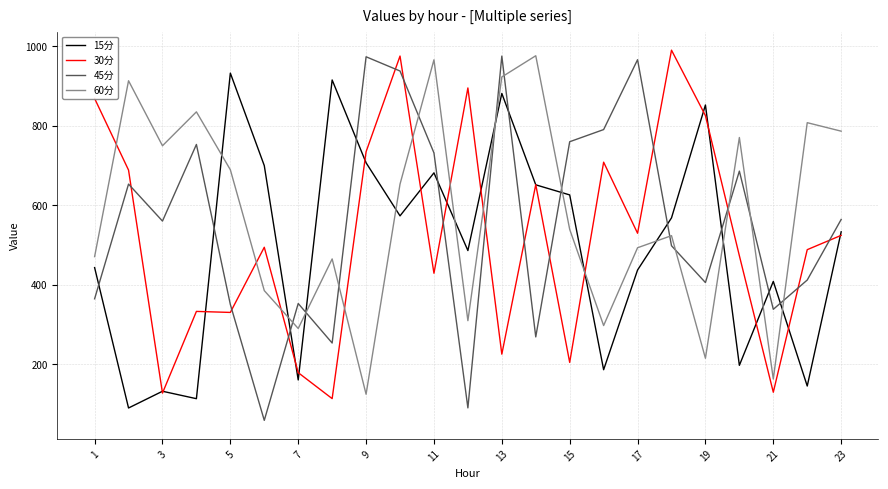

What is the lowest value of the 60分 series?

125.3